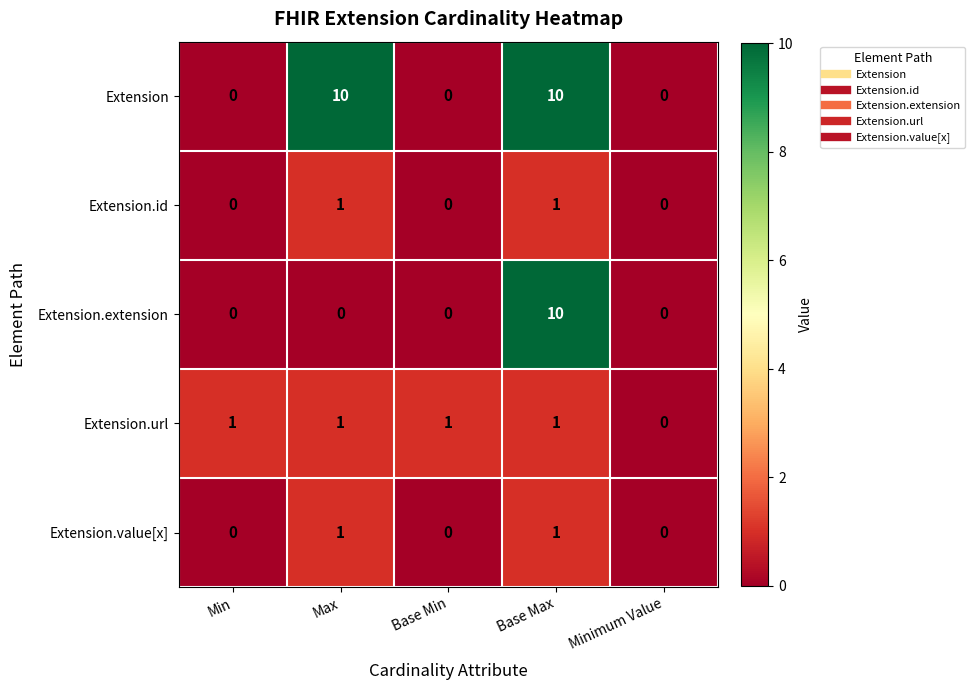

What is the maximum value shown in the chart?

10